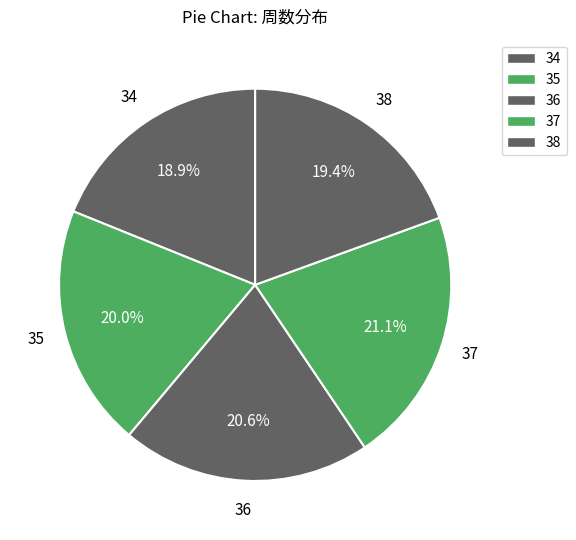

What percentage is the 38 slice, to the nearest percent?

19%